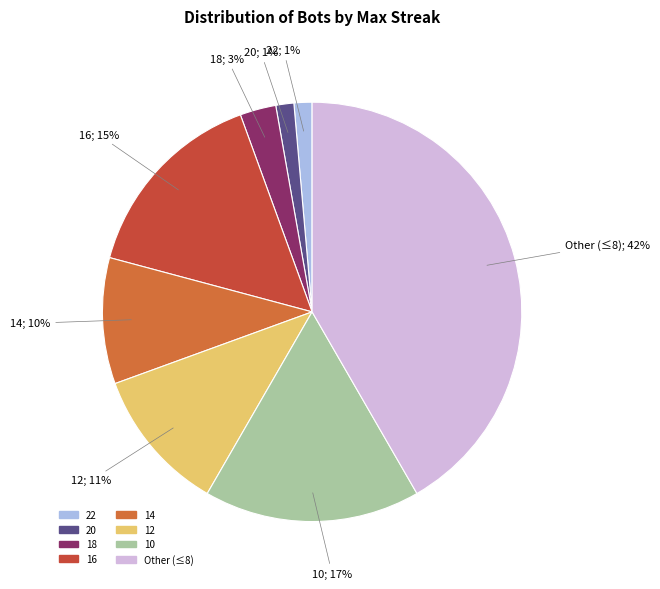

How many segments does this pie chart have?

8